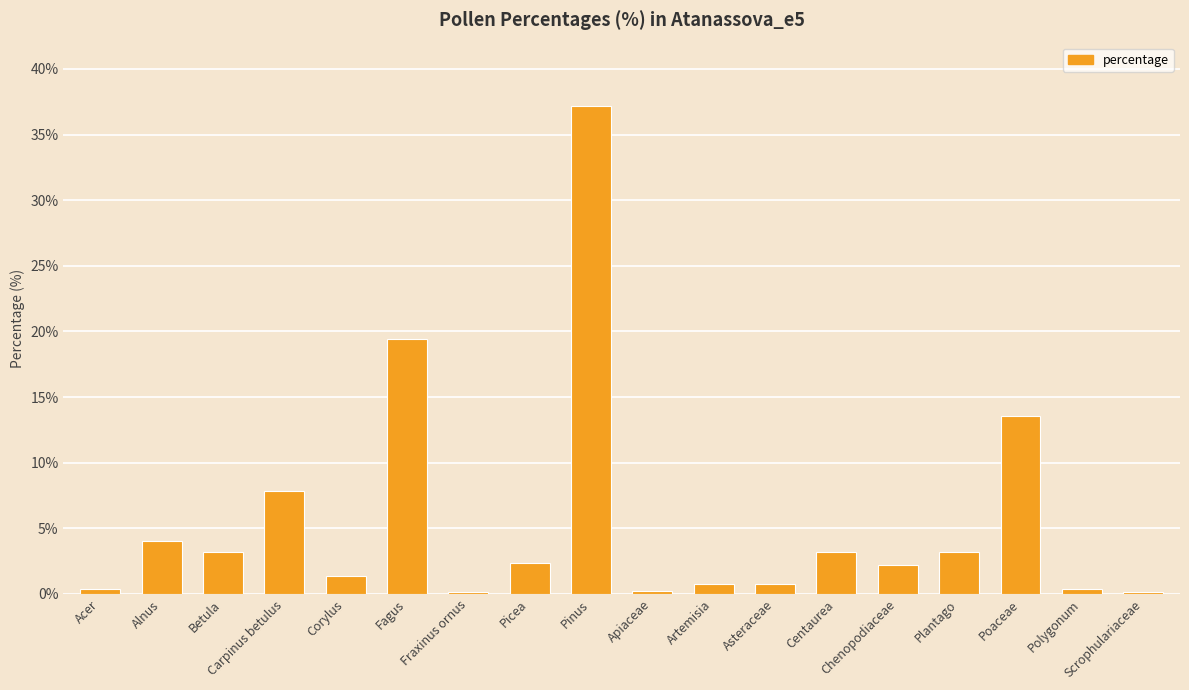

What is the sum of all values?

100.0